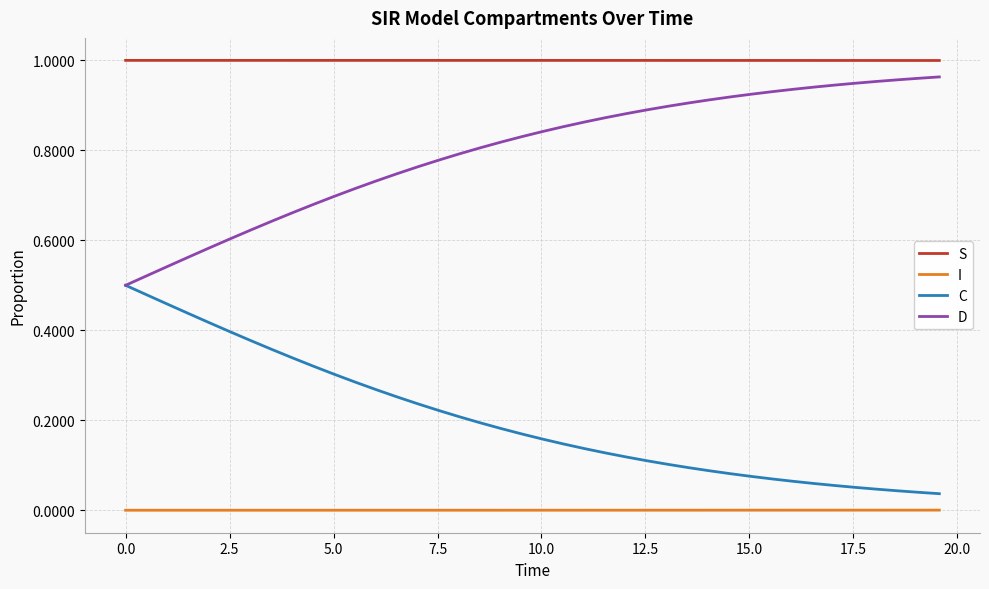

List the series in order of their overall mean, lowest first.

I, C, D, S